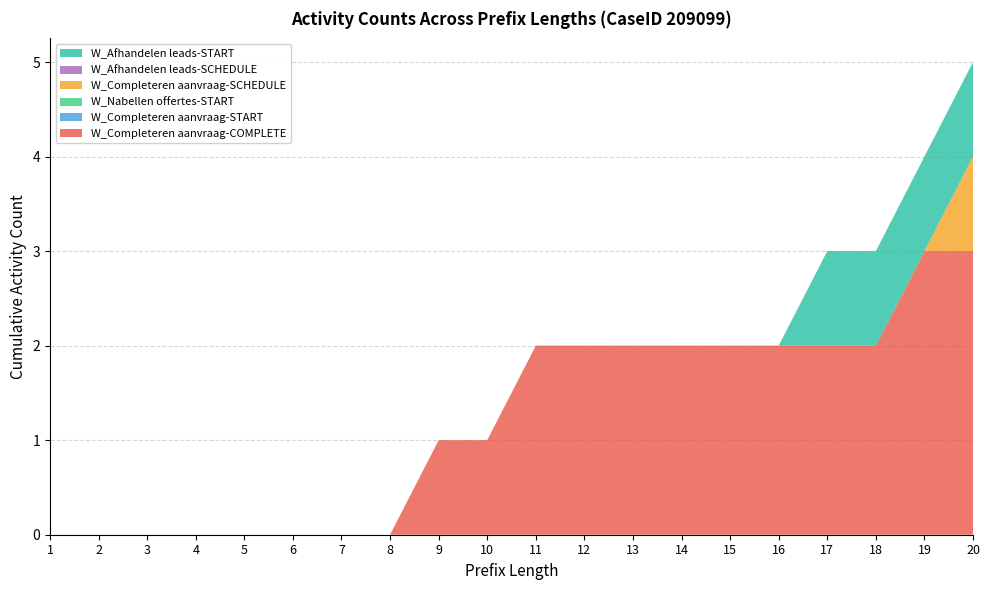

Reading left to right, extract all data points from this chart.

W_Completeren aanvraag-COMPLETE: 1=0	2=0	3=0	4=0	5=0	6=0	7=0	8=0	9=1	10=1	11=2	12=2	13=2	14=2	15=2	16=2	17=2	18=2	19=3	20=3
W_Completeren aanvraag-START: 1=0	2=0	3=0	4=0	5=0	6=0	7=0	8=0	9=0	10=0	11=0	12=0	13=0	14=0	15=0	16=0	17=0	18=0	19=0	20=0
W_Nabellen offertes-START: 1=0	2=0	3=0	4=0	5=0	6=0	7=0	8=0	9=0	10=0	11=0	12=0	13=0	14=0	15=0	16=0	17=0	18=0	19=0	20=0
W_Completeren aanvraag-SCHEDULE: 1=0	2=0	3=0	4=0	5=0	6=0	7=0	8=0	9=0	10=0	11=0	12=0	13=0	14=0	15=0	16=0	17=0	18=0	19=0	20=1
W_Afhandelen leads-SCHEDULE: 1=0	2=0	3=0	4=0	5=0	6=0	7=0	8=0	9=0	10=0	11=0	12=0	13=0	14=0	15=0	16=0	17=0	18=0	19=0	20=0
W_Afhandelen leads-START: 1=0	2=0	3=0	4=0	5=0	6=0	7=0	8=0	9=0	10=0	11=0	12=0	13=0	14=0	15=0	16=0	17=1	18=1	19=1	20=1